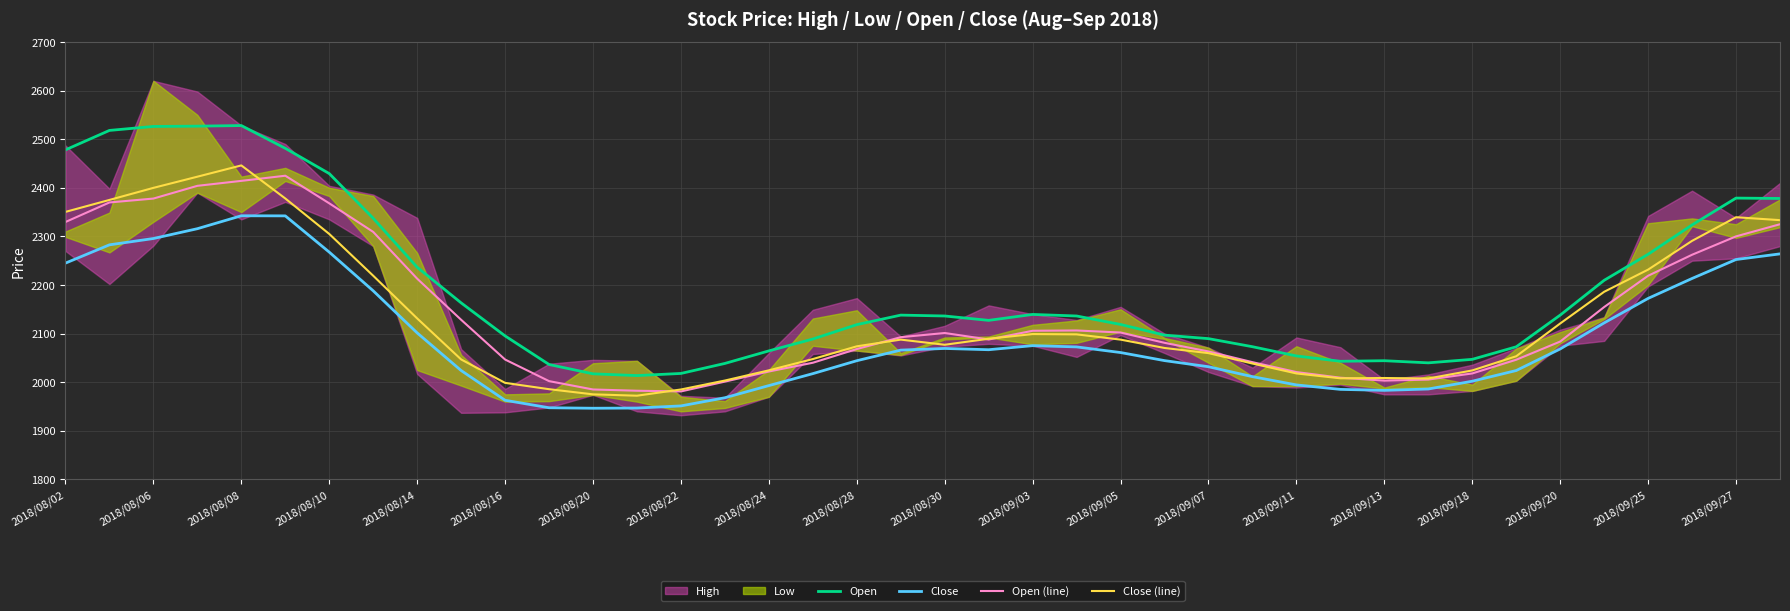

Reading left to right, what are all the values shown in this chart?

Open: 2478.0	2518.0	2526.2	2526.8	2528.0	2481.2	2429.2	2337.2	2236.4	2163.2	2095.2	2036.4	2017.2	2013.6	2018.0	2038.6	2064.4	2088.8	2118.4	2138.0	2136.2	2127.2	2139.4	2136.2	2118.8	2096.8	2089.6	2073.0	2054.0	2043.0	2044.2	2039.8	2047.0	2072.8	2138.0	2209.6	2263.2	2323.6	2378.8	2378.0
Close: 2245.0	2282.6	2295.6	2315.8	2342.4	2342.2	2267.6	2188.0	2101.4	2024.0	1962.8	1947.4	1946.4	1946.8	1951.2	1968.0	1993.0	2017.6	2044.2	2066.0	2069.4	2066.8	2075.2	2072.6	2061.0	2044.4	2031.8	2011.4	1994.4	1985.2	1983.2	1986.0	2002.0	2024.0	2068.4	2122.0	2172.4	2213.4	2252.4	2264.0
Open (line): 2329.6	2369.8	2377.8	2404.0	2414.2	2424.8	2368.0	2309.2	2213.0	2128.4	2046.6	2002.2	1985.0	1982.4	1981.0	2001.2	2022.0	2040.0	2068.2	2092.6	2101.2	2087.8	2105.8	2106.4	2102.2	2081.0	2063.2	2041.2	2020.8	2009.2	2003.2	2005.4	2018.0	2046.2	2083.6	2154.6	2219.0	2262.2	2300.0	2325.0
Close (line): 2350.4	2375.0	2399.8	2422.8	2446.0	2378.0	2305.0	2219.0	2131.2	2046.8	1998.6	1985.6	1975.0	1972.2	1985.0	2003.4	2024.4	2047.6	2073.8	2087.6	2077.0	2089.4	2099.0	2098.4	2087.6	2070.4	2059.8	2038.4	2018.0	2008.0	2008.6	2007.6	2024.2	2053.4	2120.8	2186.0	2231.6	2290.8	2339.4	2333.4